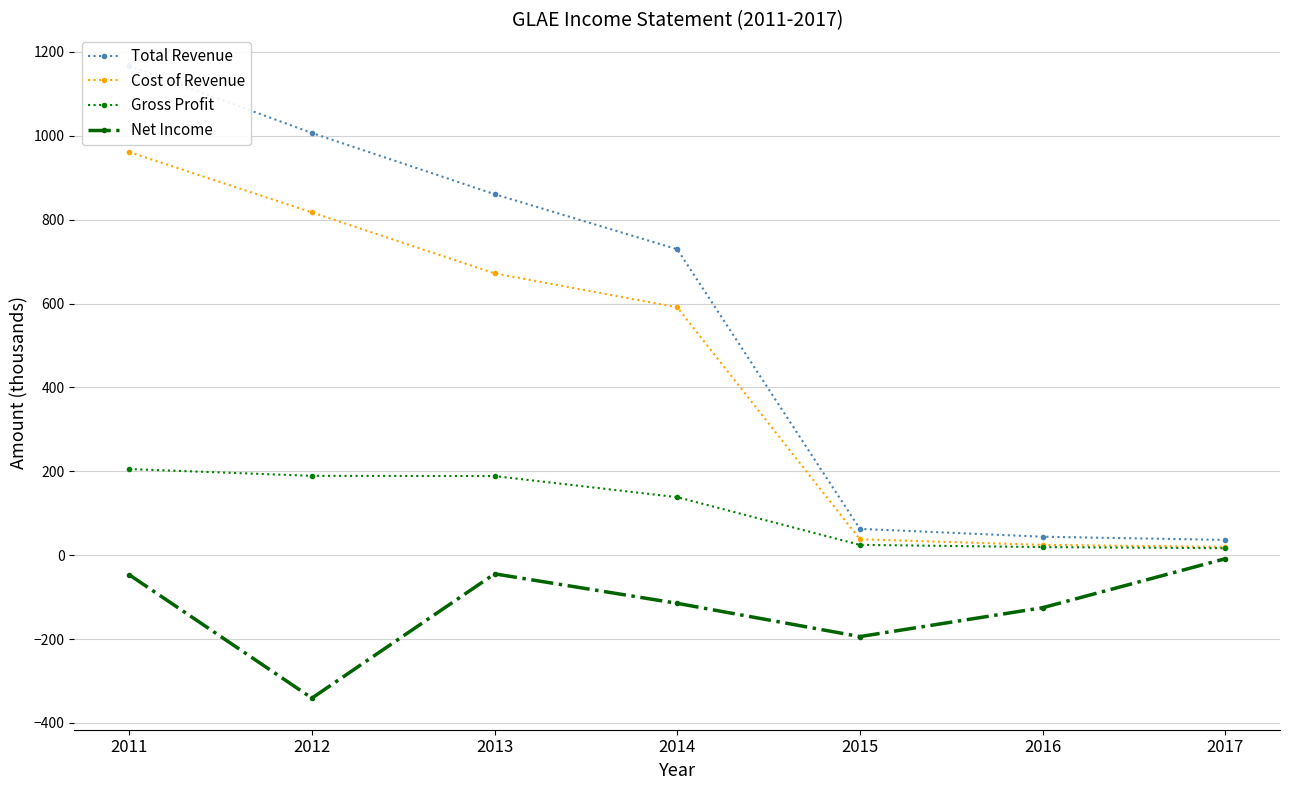

At which label does Total Revenue first exceed 729?

2011